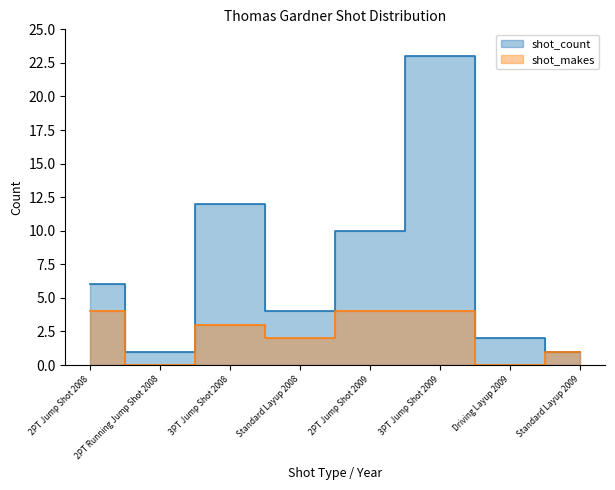

Is the value of shot_count at 3PT Jump Shot 2008 greater than the value of shot_makes at Standard Layup 2008?

Yes